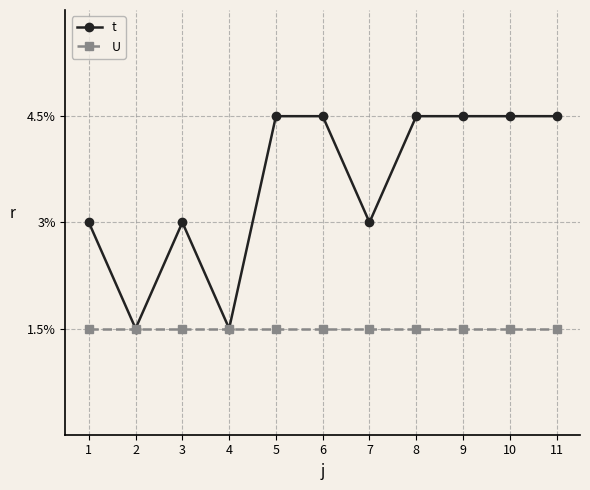

Is this an area chart (filled region under the line)?

No